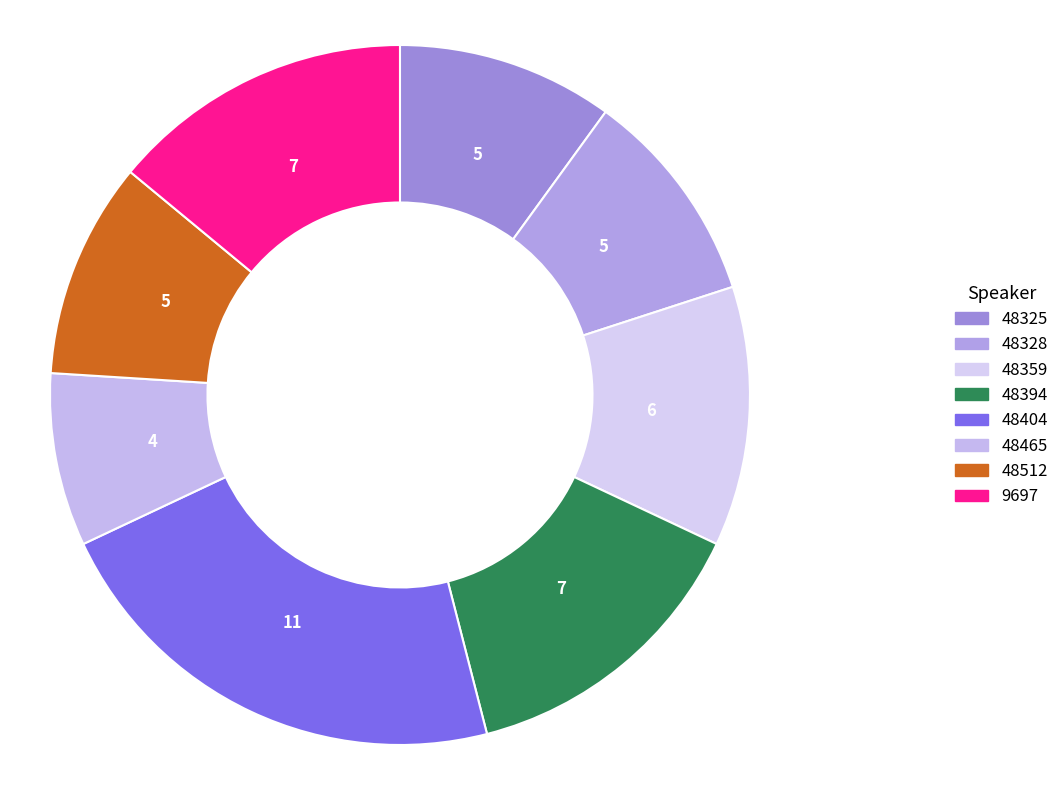

Count the number of slices in the pie.

8